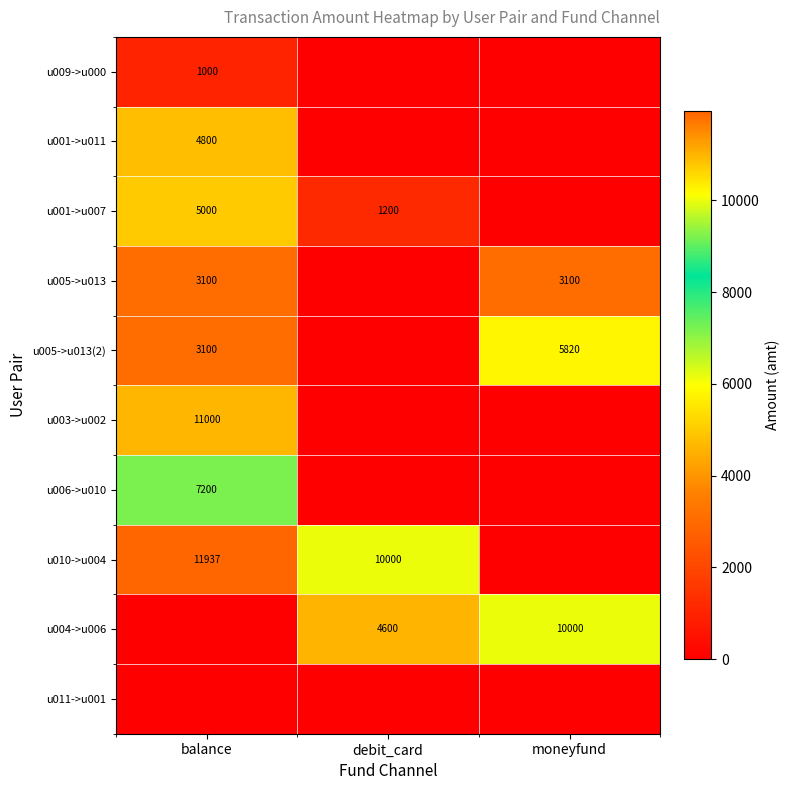

The u001->u011 series shows 6301 at balance. True or false?

False